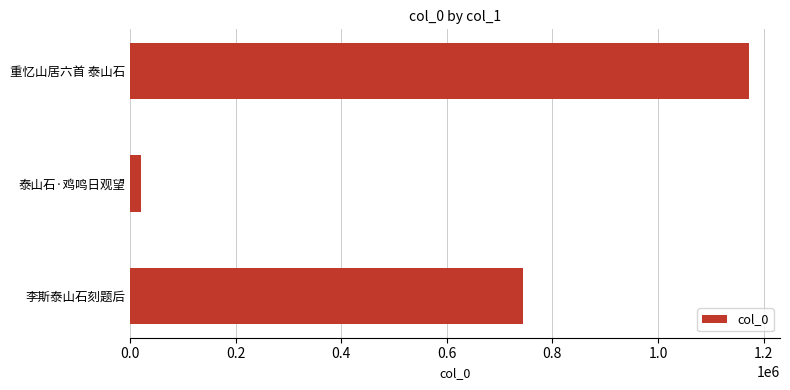

What is the label of the 1st bar from the bottom?

李斯泰山石刻题后